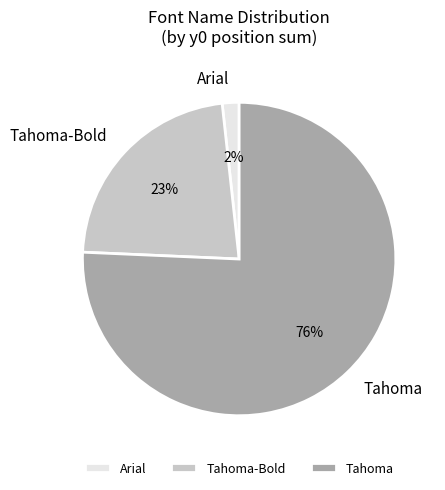

Count the number of slices in the pie.

3